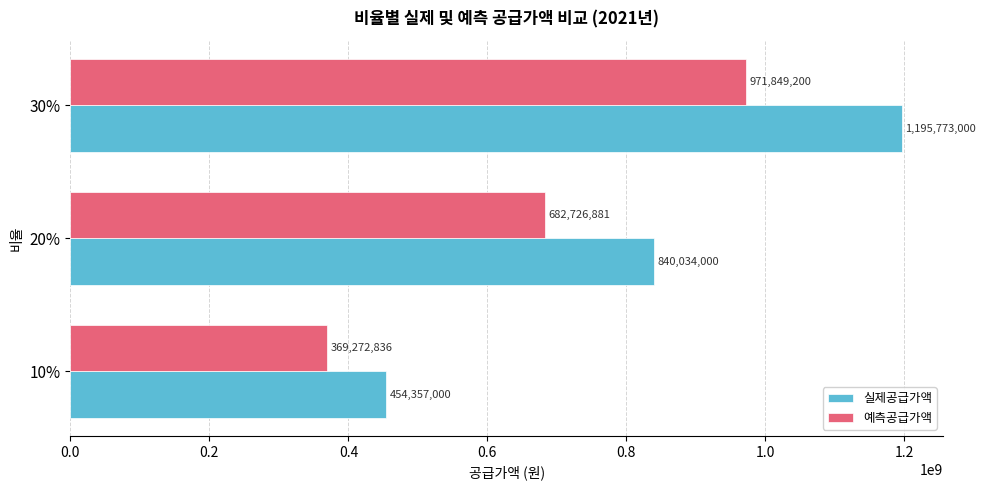

The 실제공급가액 series shows 238037944 at 20%. True or false?

False